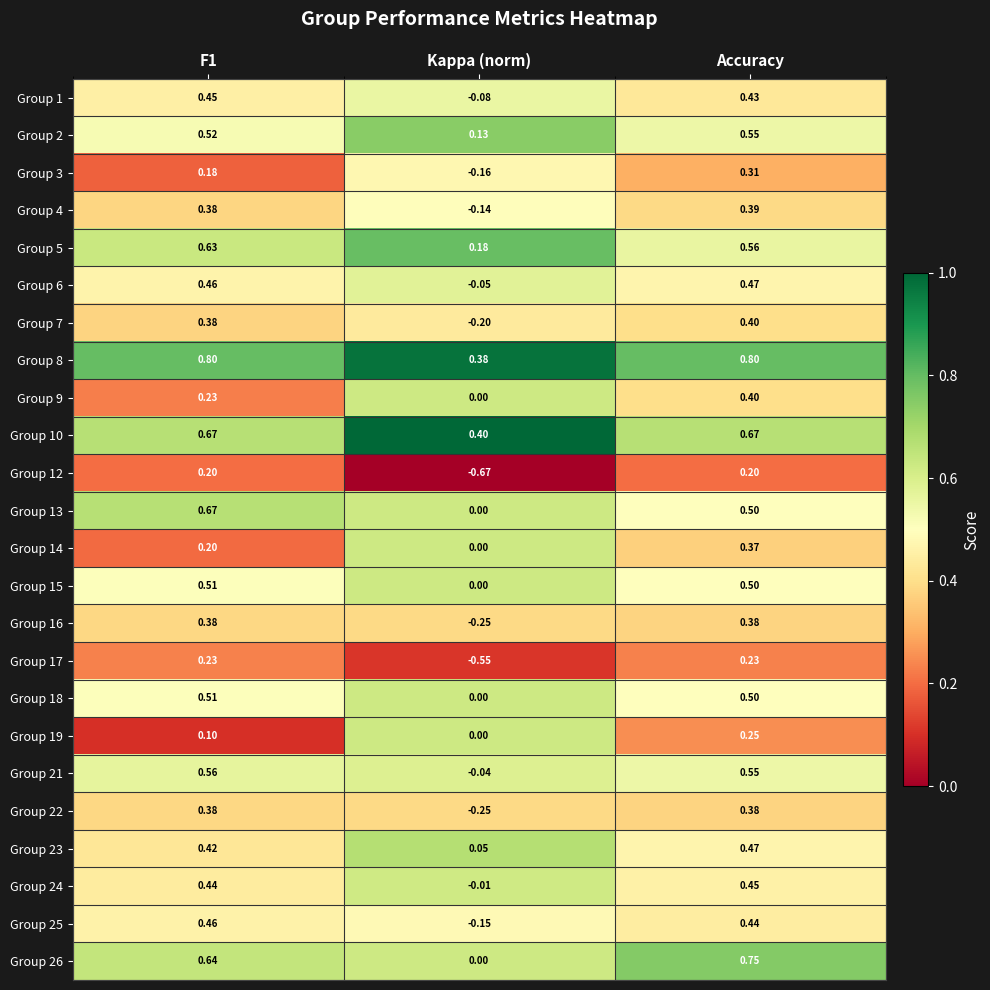

Which series has the largest total across all categories?

Group 8